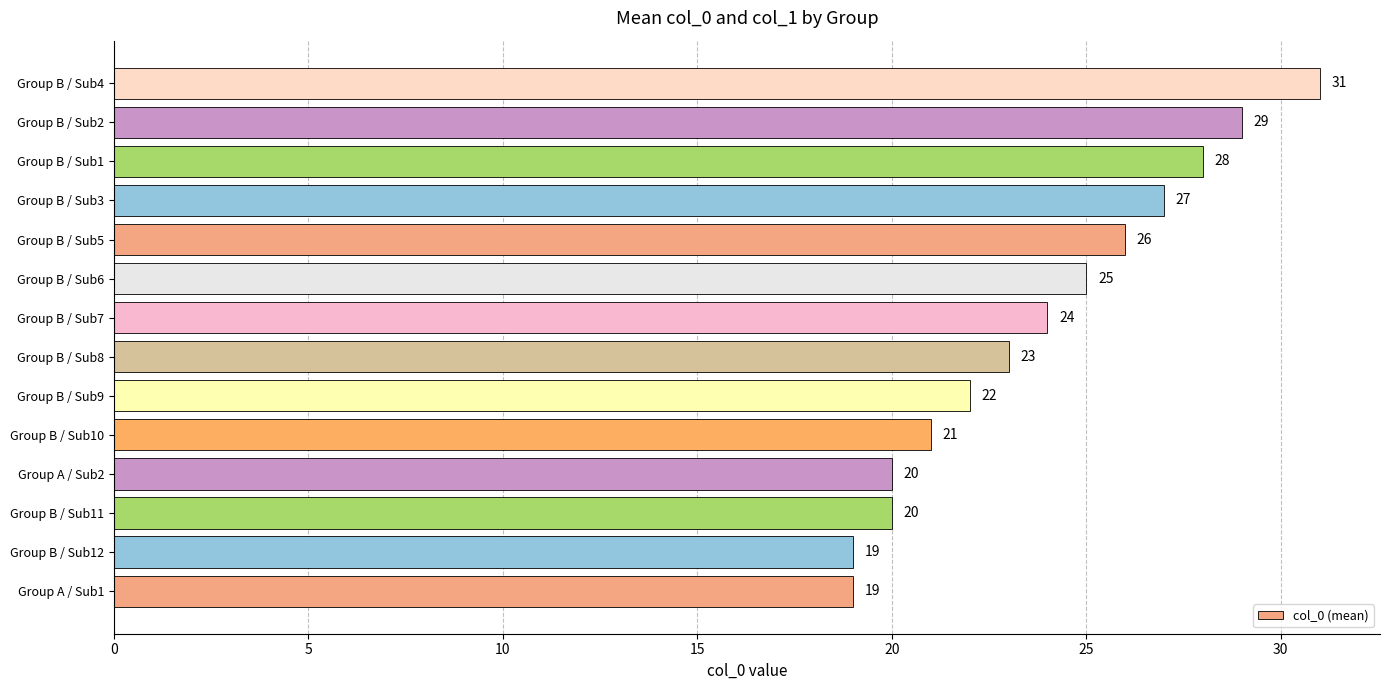

Reading bottom to top, extract all data points from this chart.

19	19	20	20	21	22	23	24	25	26	27	28	29	31